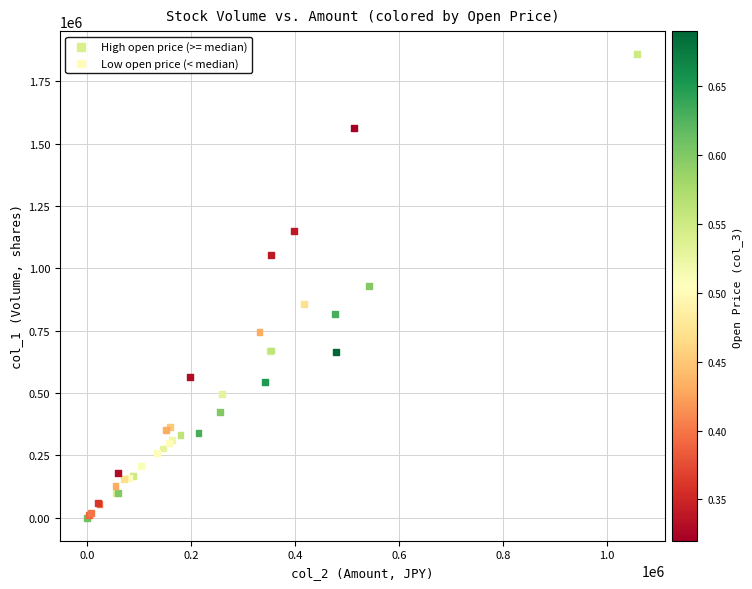

Which series has the largest Y range (max minus min)?

High open price (>= median)